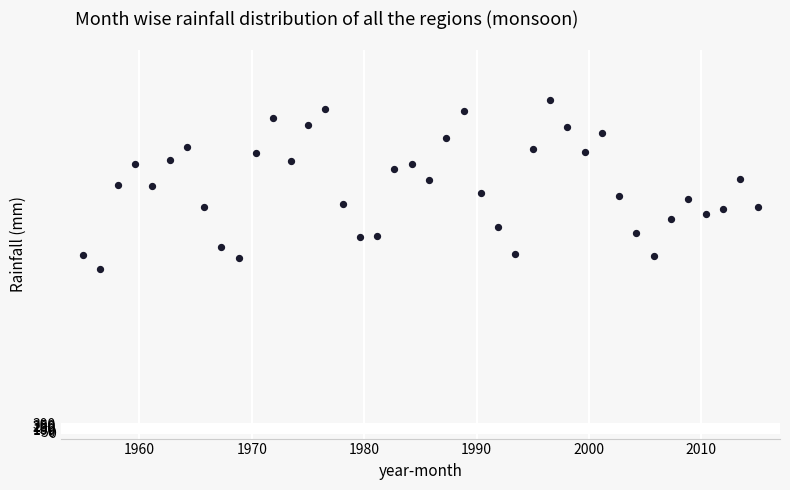

What is the range of X values (max minus min)?

60.0